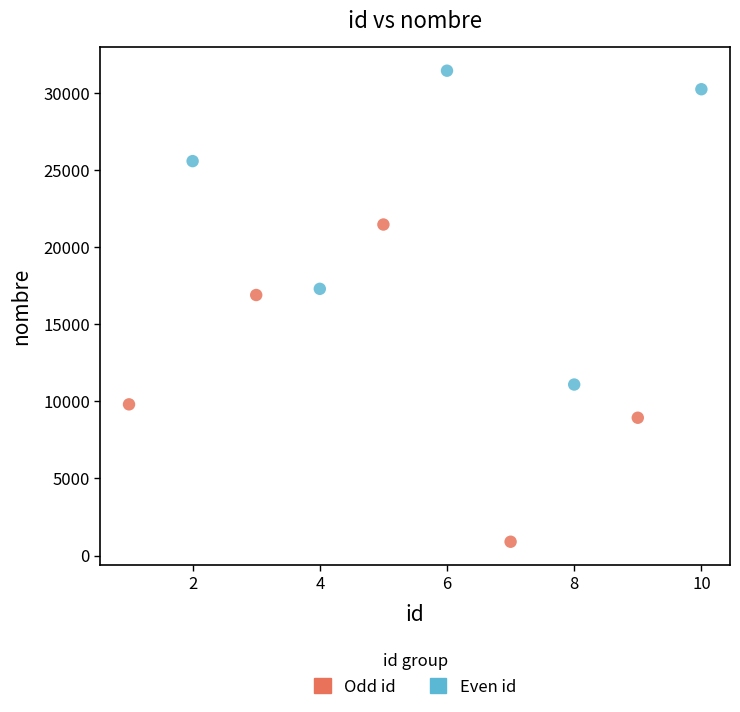

Which series contains the lowest Y value?

Odd id